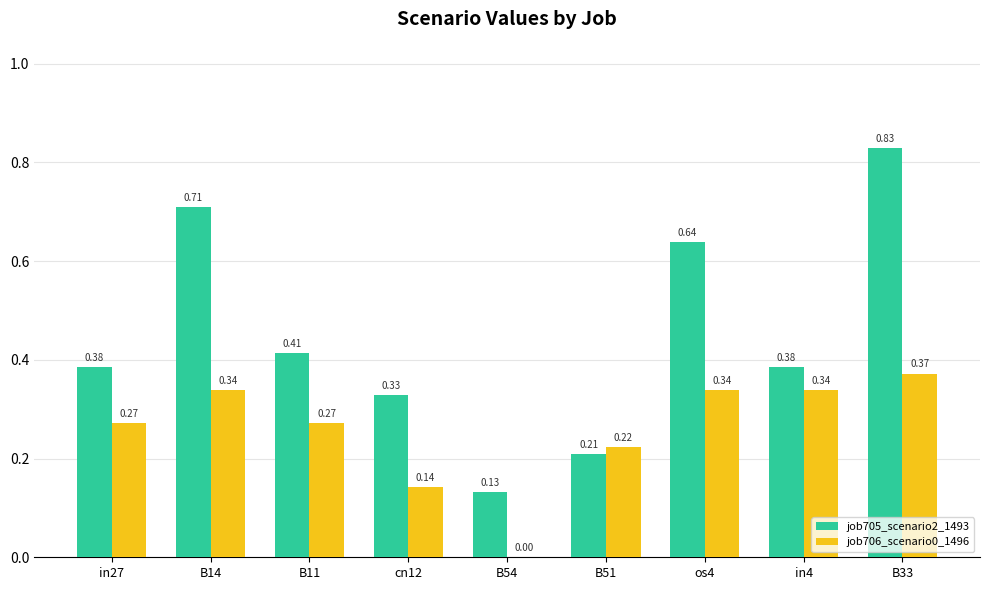

How many groups of bars are there?

9